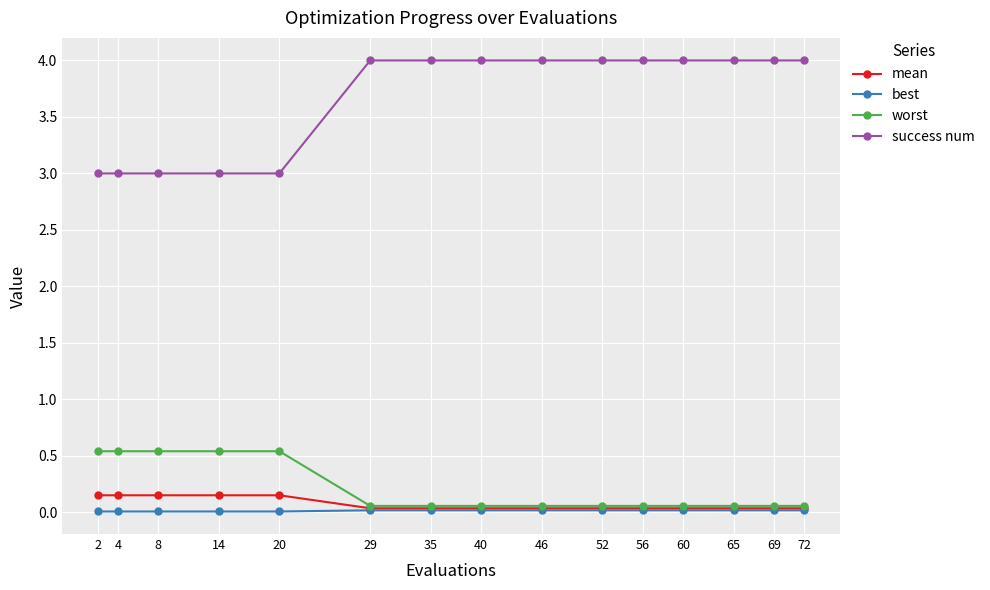

Rank the series by their maximum value, from highest to lowest.

success num, worst, mean, best